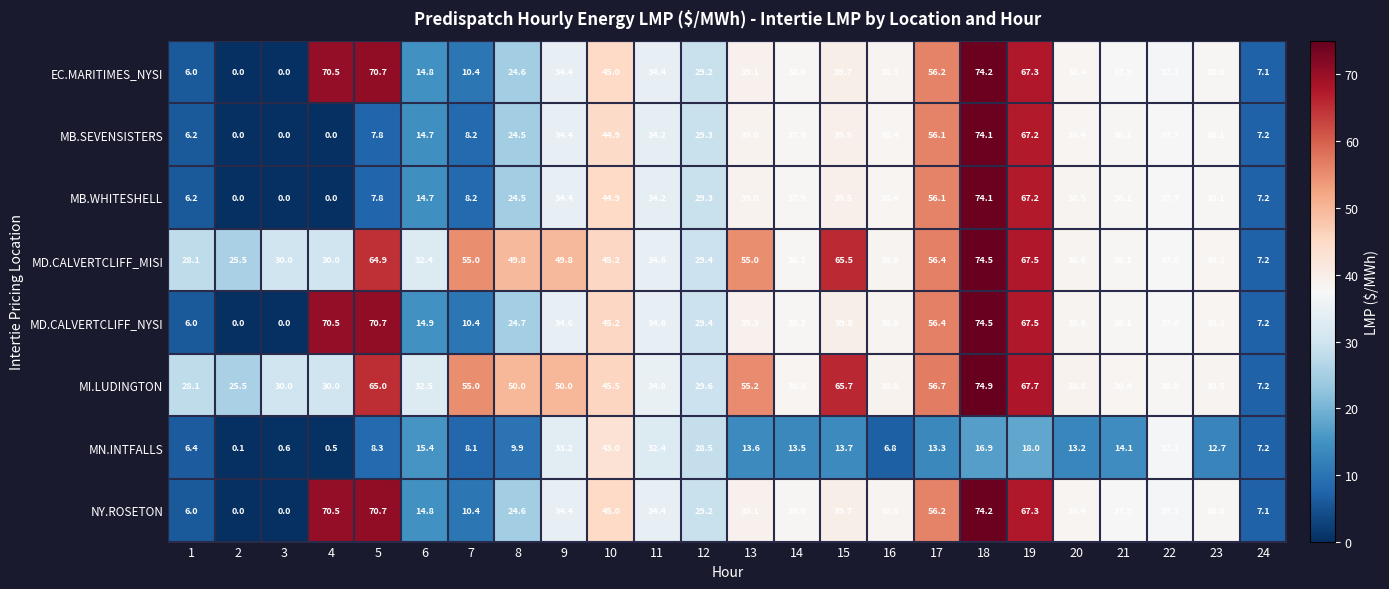

The MD.CALVERTCLIFF_MISI series shows 56.4 at 17. True or false?

True